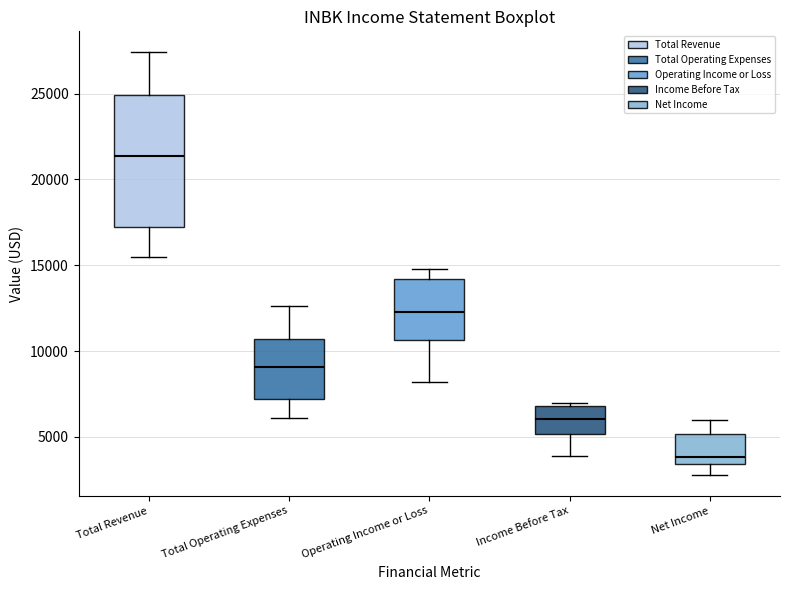

Reading left to right, transcribe this box plot: for each box, give where its median line is, the range the box spans, and where its two whiskers end, as read against the y-axis. The values are not printed on the chart, so give them approximately, as read against the axis.

Total Revenue: median 21500, box 17500 to 25000, whiskers 15500 to 27500
Total Operating Expenses: median 9000, box 7000 to 10500, whiskers 6000 to 12500
Operating Income or Loss: median 12500, box 10500 to 14000, whiskers 8000 to 15000
Income Before Tax: median 6000, box 5000 to 7000, whiskers 4000 to 7000 (just above the box's upper edge)
Net Income: median 4000, box 3500 to 5000, whiskers 3000 to 6000